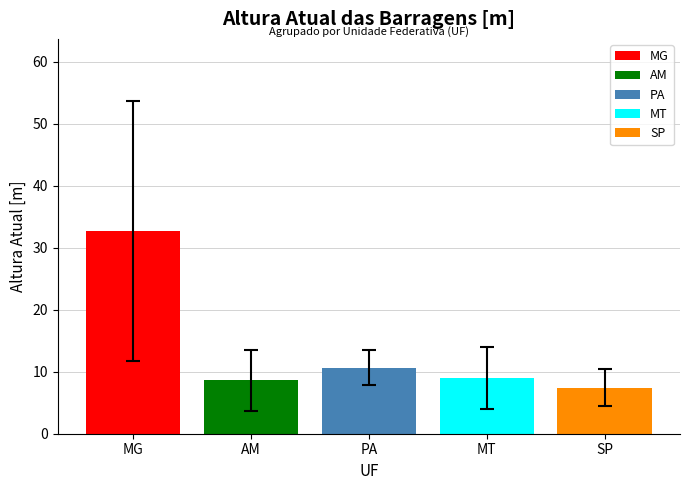

How many data points are less than 9?

2